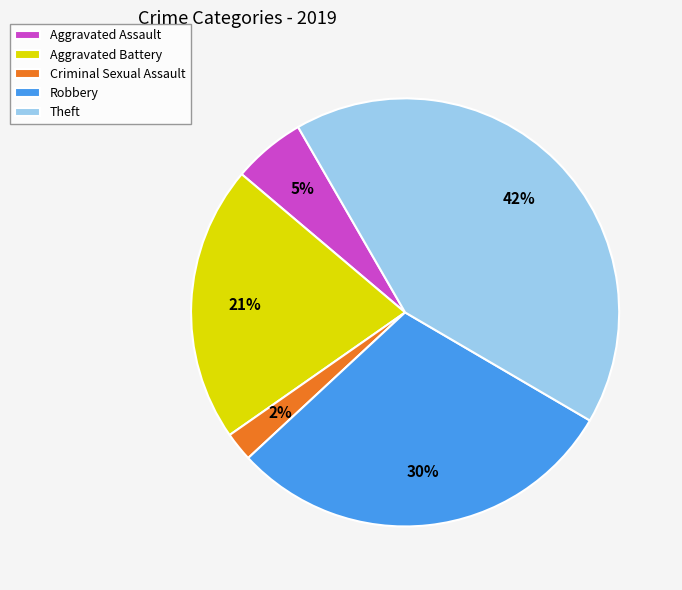

To the nearest percent, what percentage of the pie is Robbery?

30%